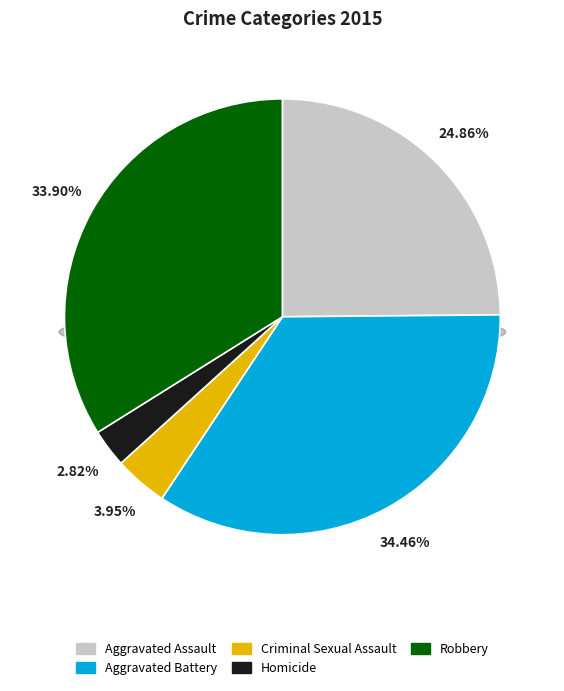

To the nearest percent, what is the difference between the largest and smallest slice percentages?

32%